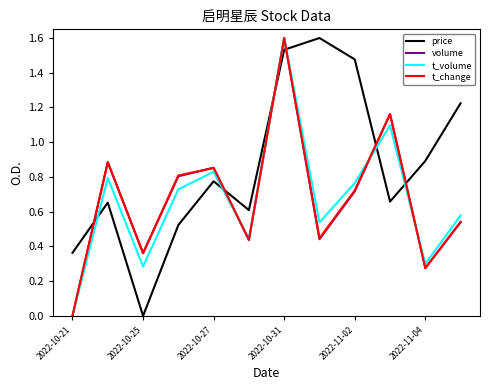

Which series ends up on top after the final intersection of t_volume and price?

price